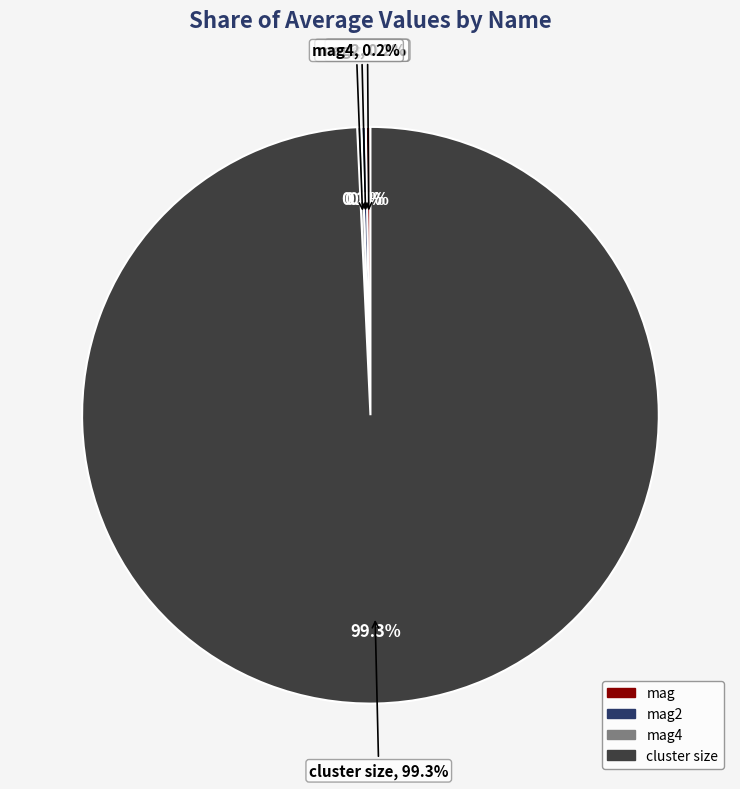

Is the sum of mag2 and mag greater than half?

No